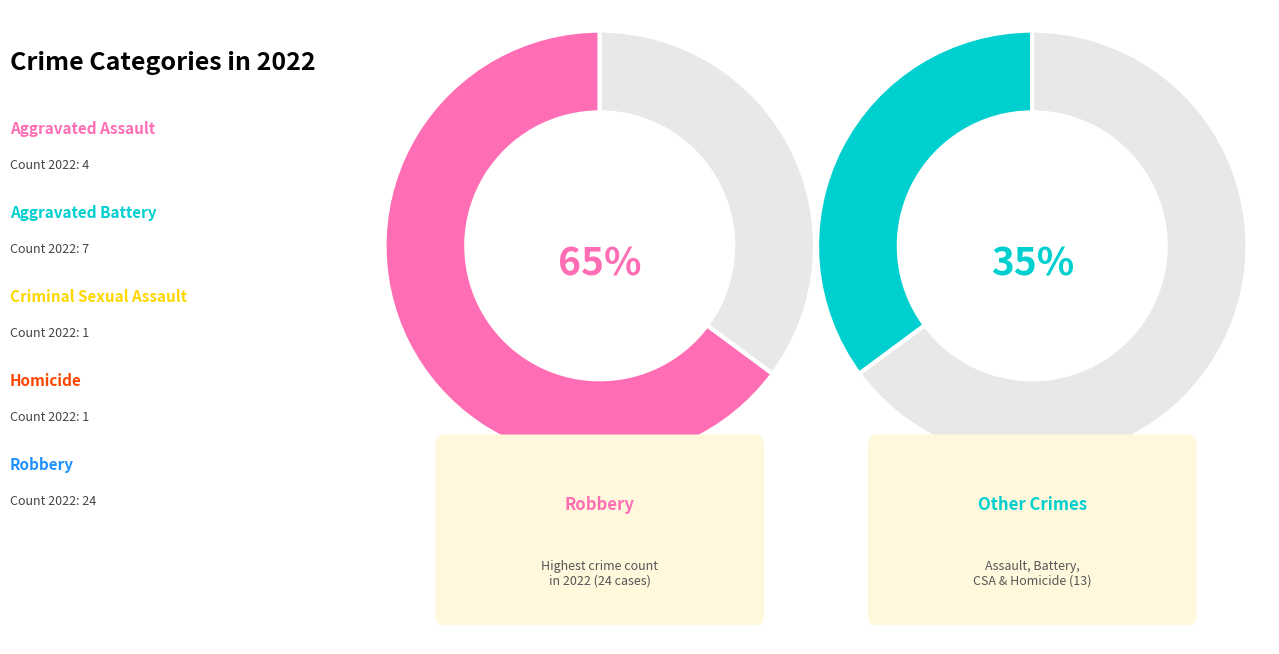

What is the smallest slice in the pie chart?

Criminal Sexual Assault